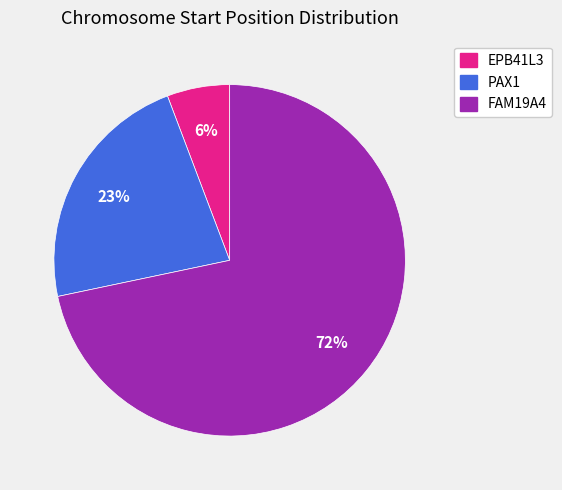

Is it true that EPB41L3 is 6% of the pie?

True